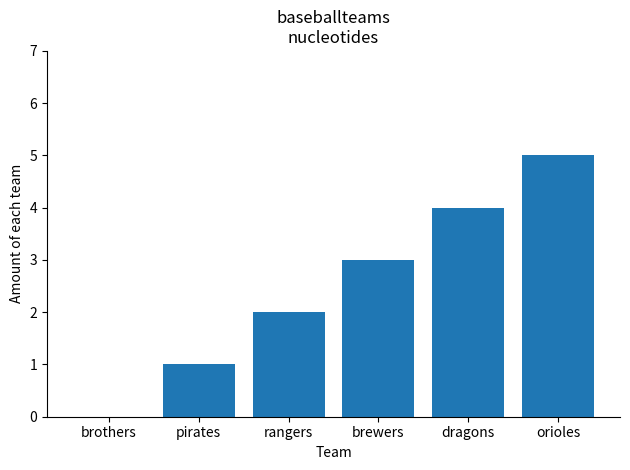

What is the sum of all values?

15